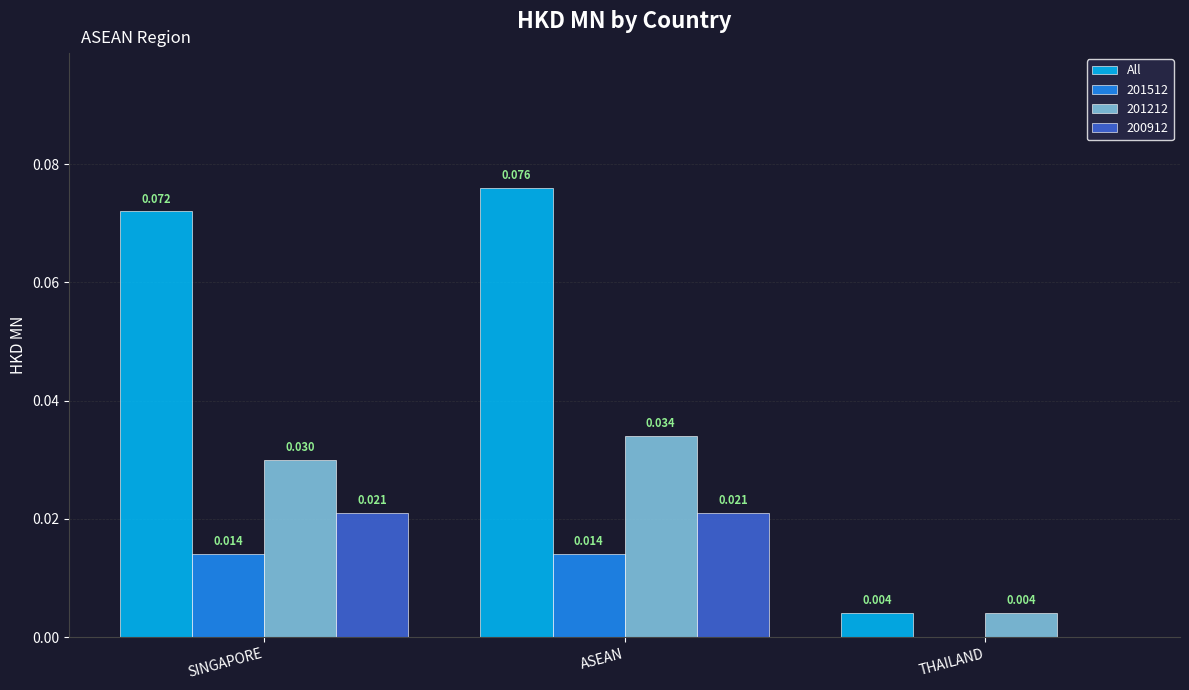

Is the value of 201512 at ASEAN greater than the value of 201212 at SINGAPORE?

No